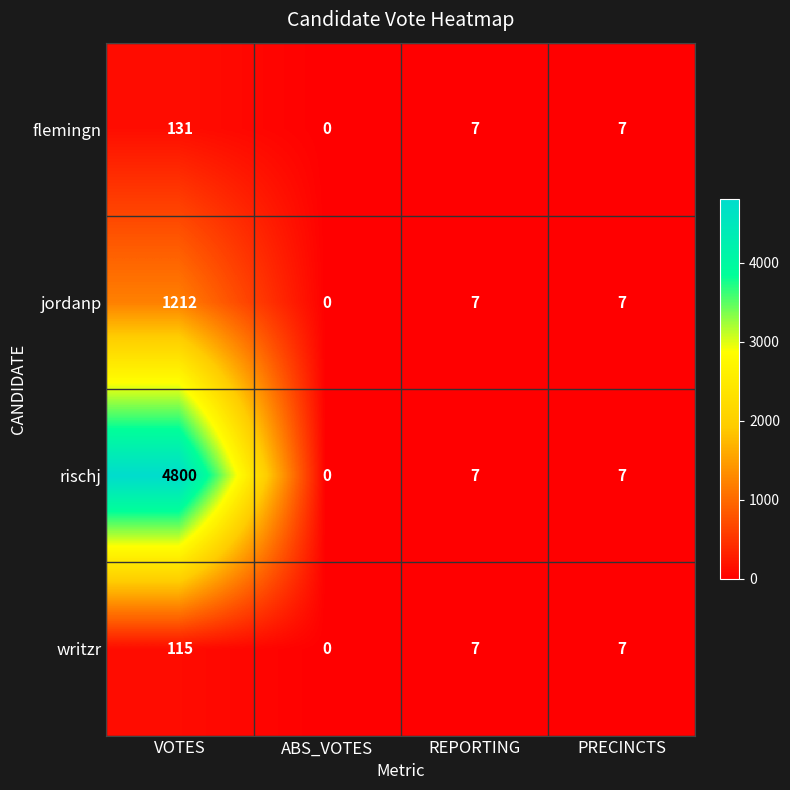

Where does the flemingn series first go above 7?

VOTES